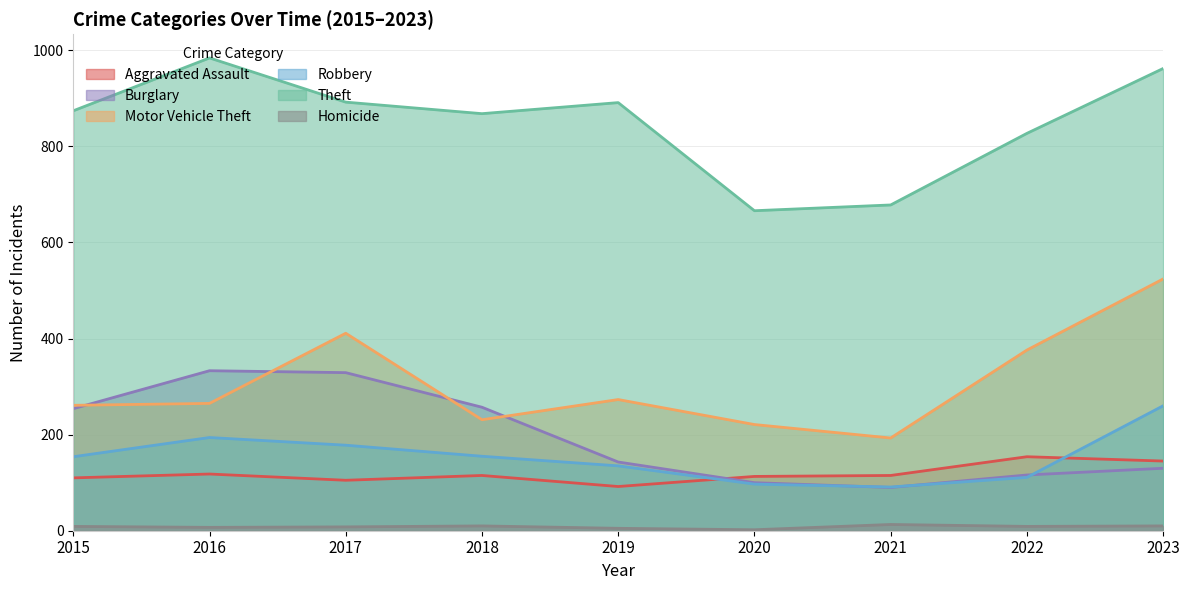

What is the spread (max minus min) of values at 2016?

977